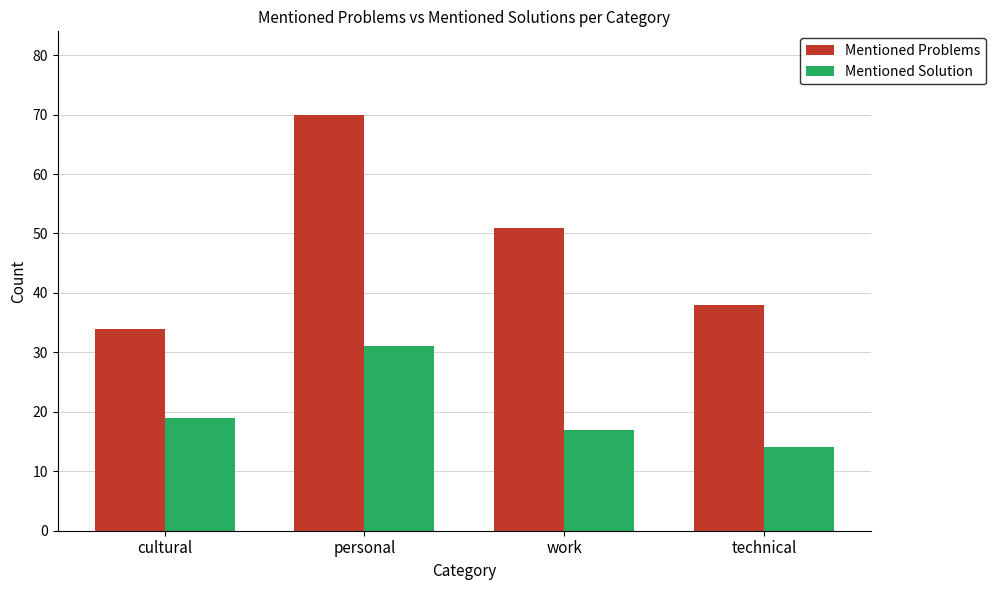

Which category has the lowest value in the Mentioned Problems series?

cultural